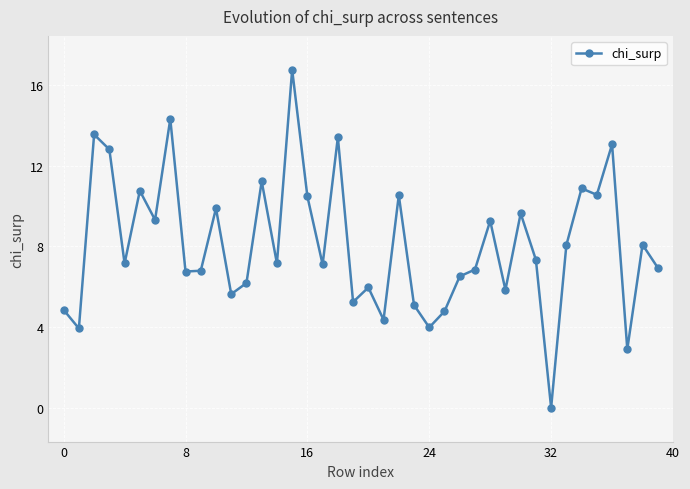

True or false: the data has more than 1 interior local peaks.

True